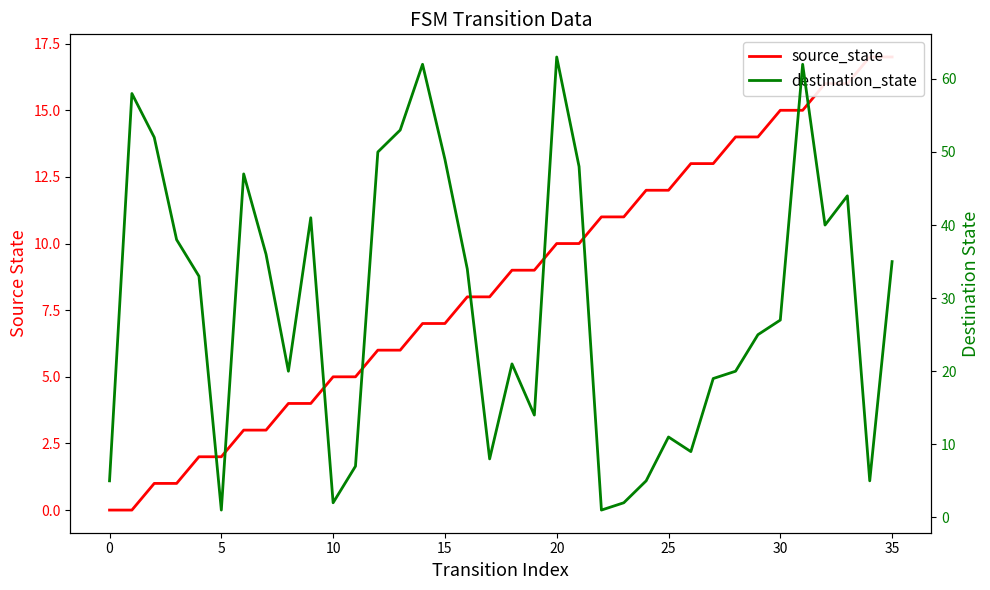

True or false: destination_state and source_state cross at least once.

True